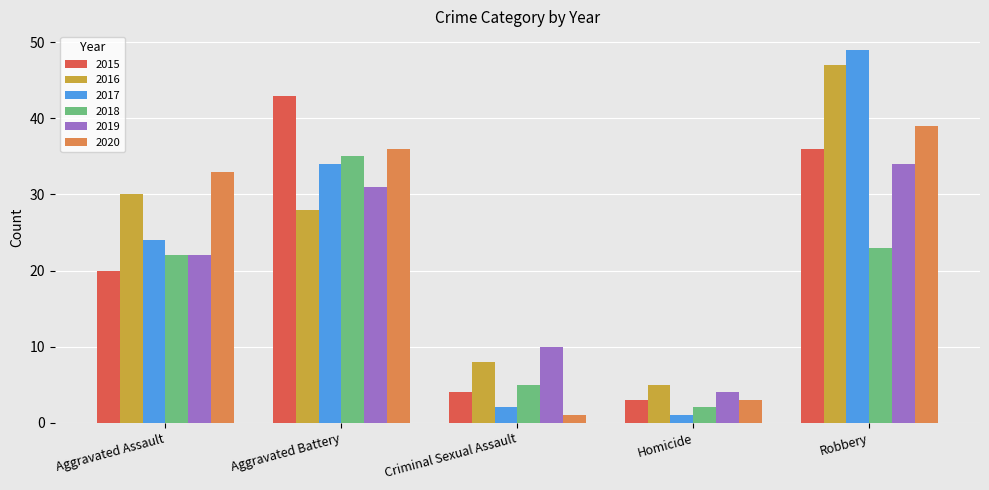

How many data points does each series have?

5